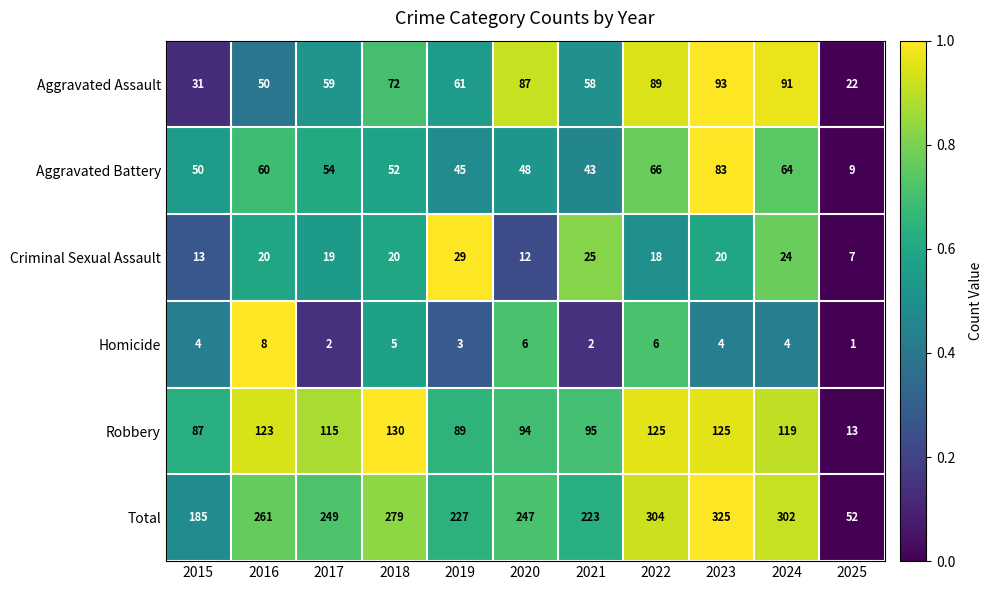

At which category does the chart reach its minimum across all series?

2025